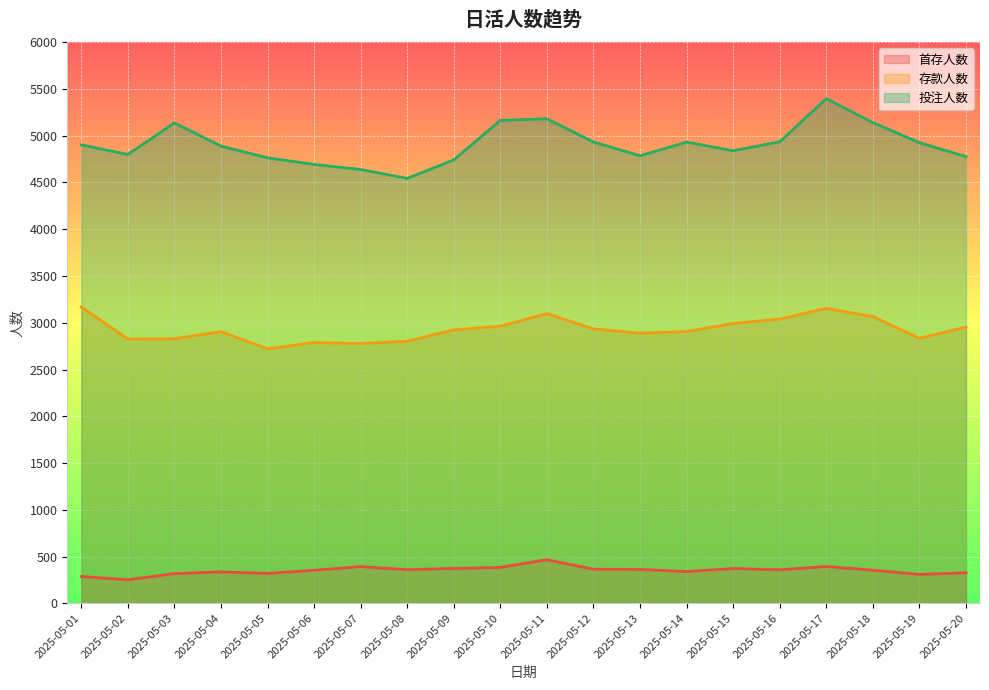

At which category does 首存人数 reach its first local peak?

2025-05-04